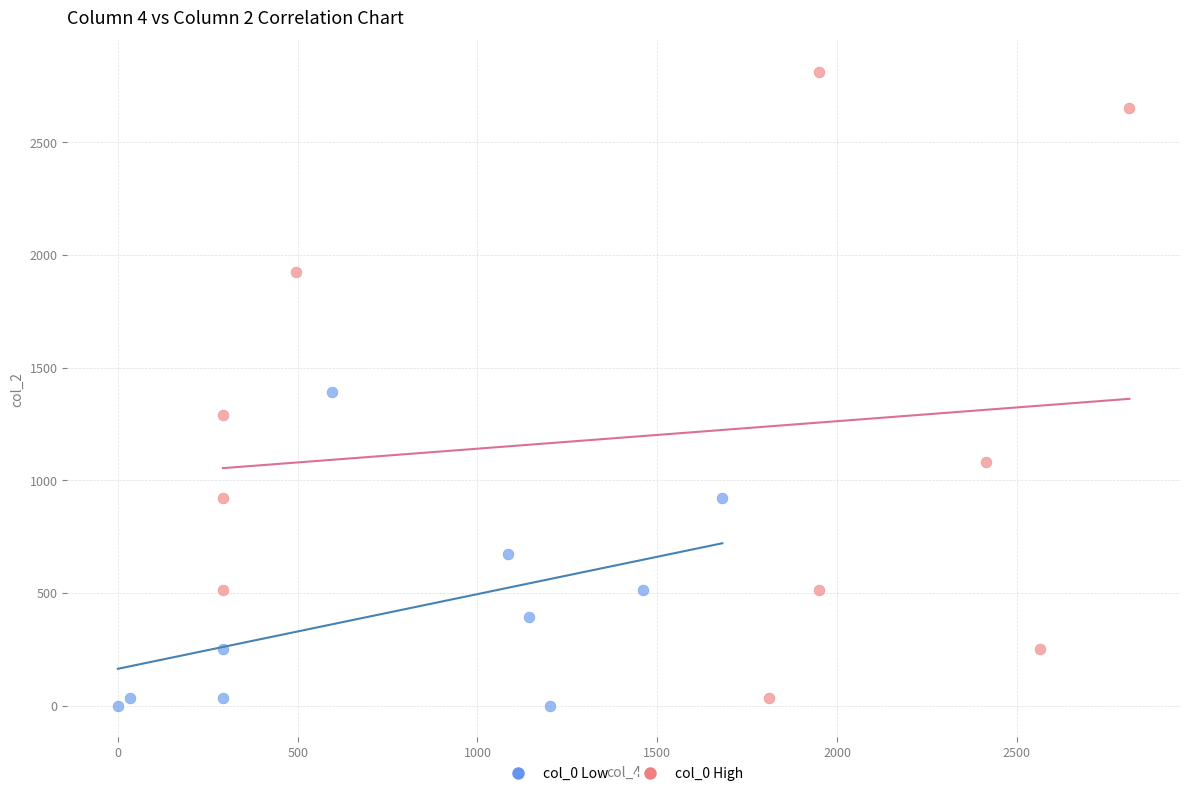

What are all the series names shown in the legend?

col_0 Low, col_0 High